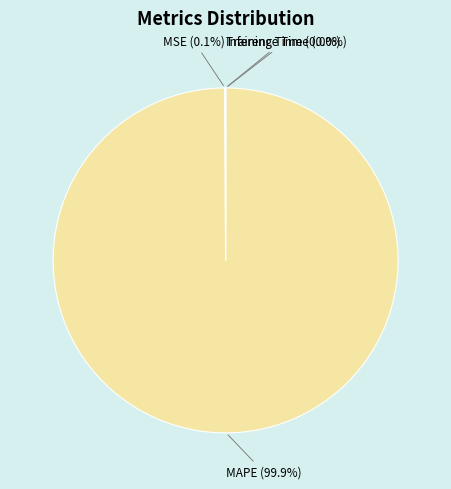

What is the largest slice in the pie chart?

MAPE